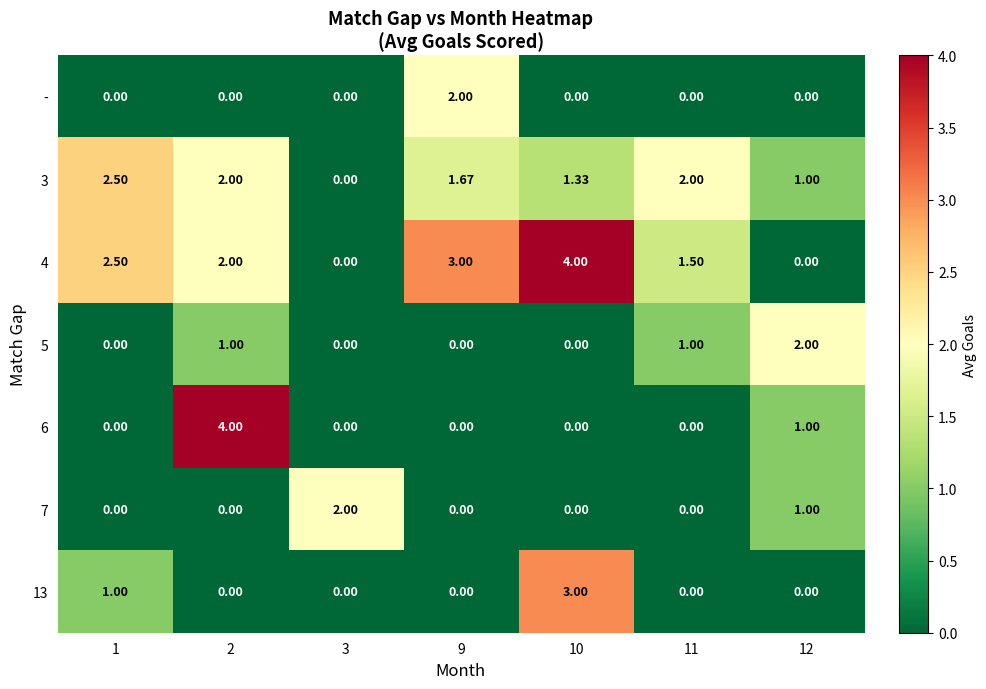

What is the maximum value shown in the chart?

4.0